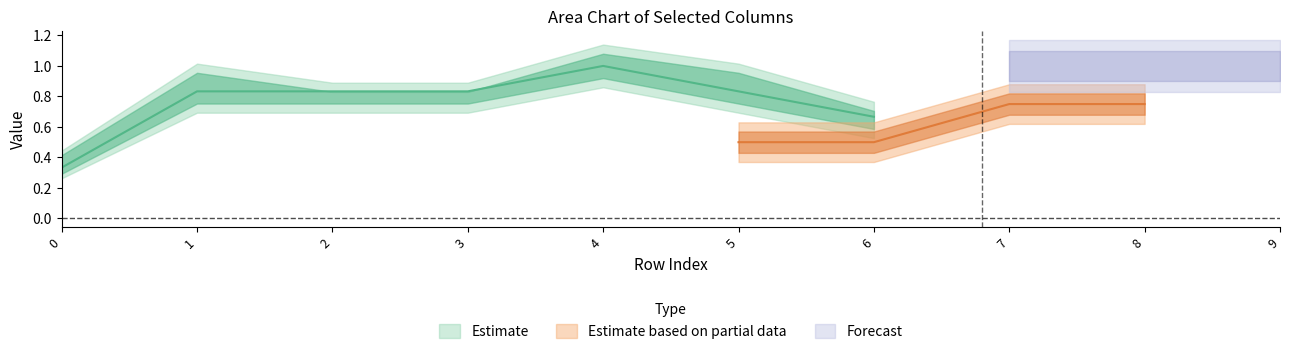

True or false: 1 has a value of 1 at 9.

True